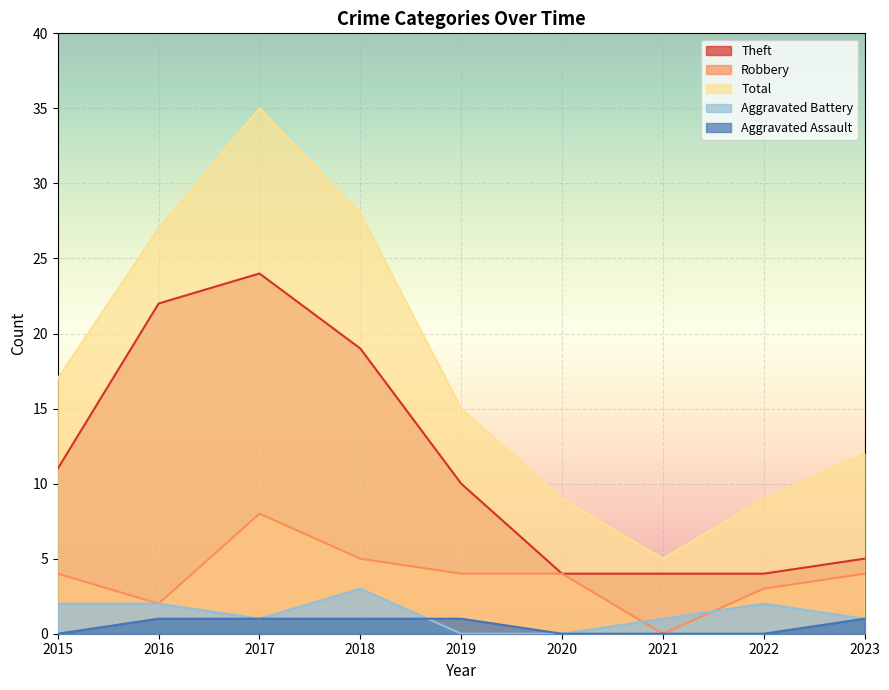

Which series has the largest total across all categories?

Total